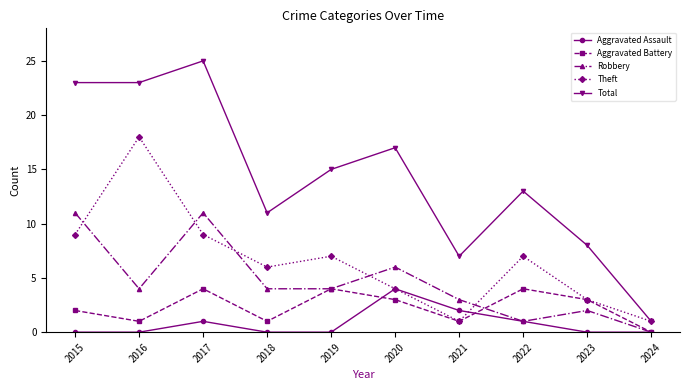

Reading right to left, transcribe all the data shown in this chart.

Aggravated Assault: 2024=0	2023=0	2022=1	2021=2	2020=4	2019=0	2018=0	2017=1	2016=0	2015=0
Aggravated Battery: 2024=0	2023=3	2022=4	2021=1	2020=3	2019=4	2018=1	2017=4	2016=1	2015=2
Robbery: 2024=0	2023=2	2022=1	2021=3	2020=6	2019=4	2018=4	2017=11	2016=4	2015=11
Theft: 2024=1	2023=3	2022=7	2021=1	2020=4	2019=7	2018=6	2017=9	2016=18	2015=9
Total: 2024=1	2023=8	2022=13	2021=7	2020=17	2019=15	2018=11	2017=25	2016=23	2015=23